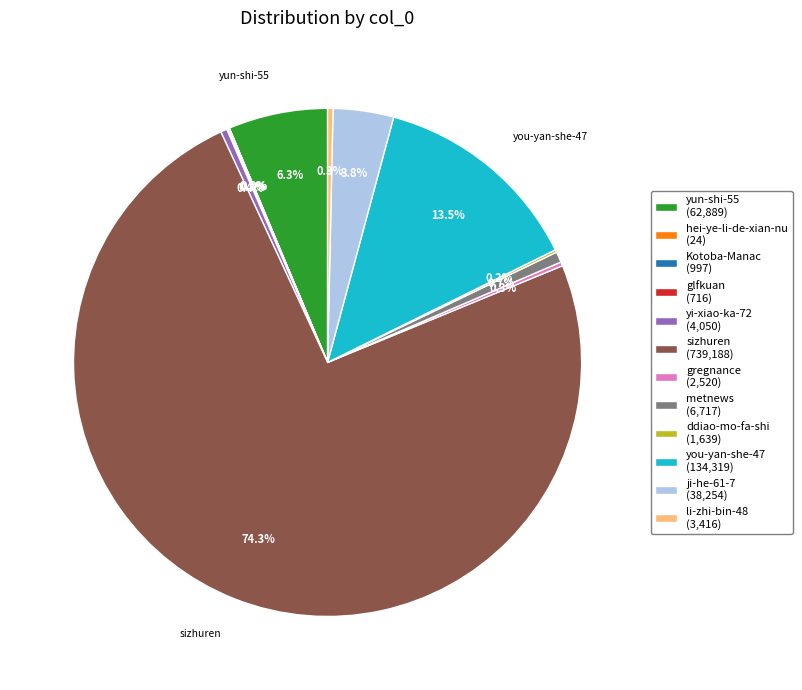

Is there a majority slice in this chart?

Yes